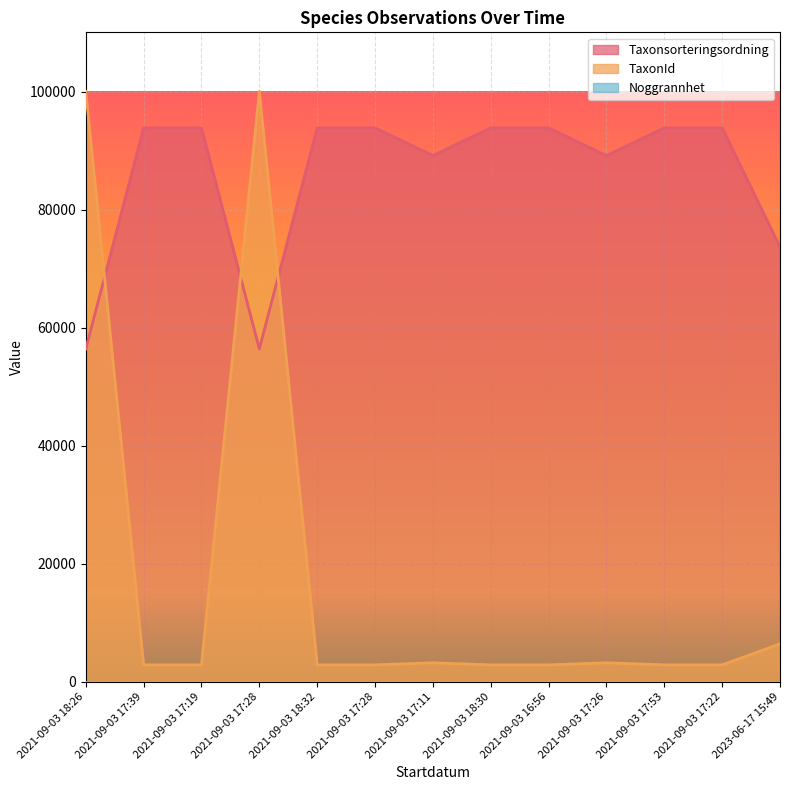

What is the sum of all TaxonId values?

235919